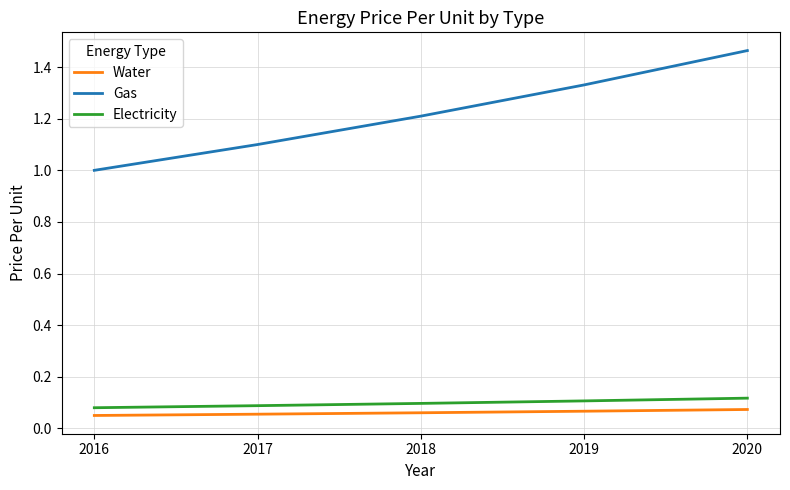

Rank the series at 2016 from lowest to highest value.

Water, Electricity, Gas